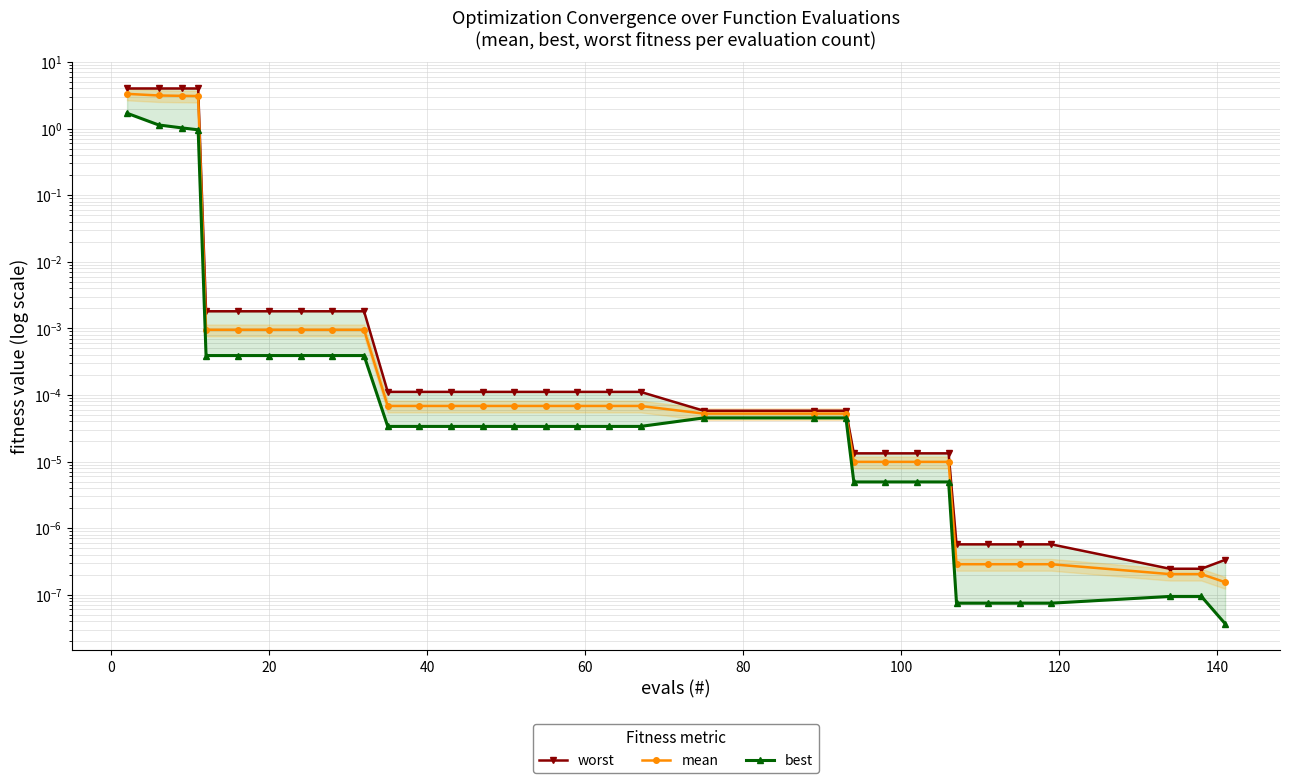

Which series changed the most between 140 and 160?

worst